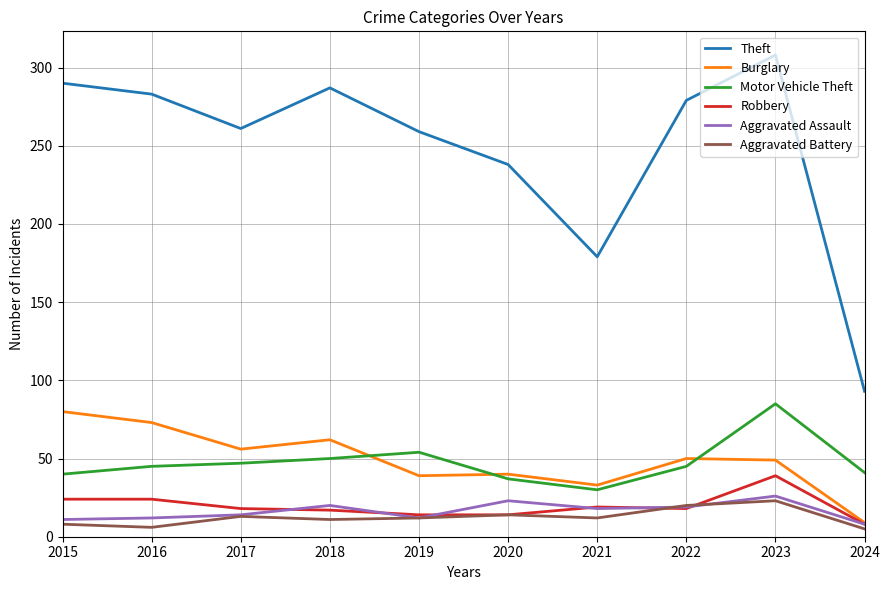

List the series in order of their peak value, highest first.

Theft, Motor Vehicle Theft, Burglary, Robbery, Aggravated Assault, Aggravated Battery